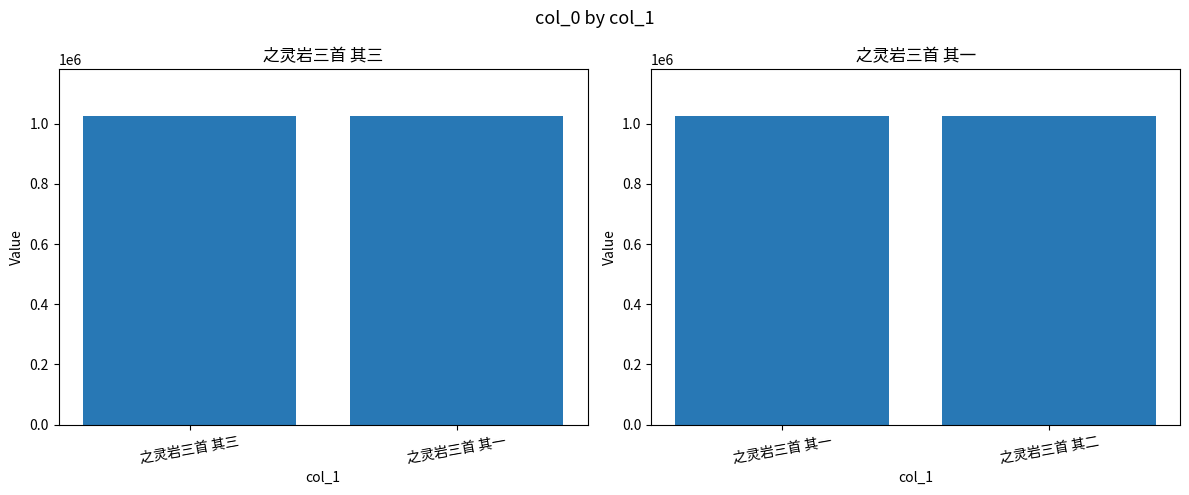

Reading left to right, transcribe all the data shown in this chart.

之灵岩三首 其三=1026582	之灵岩三首 其一=1026584	之灵岩三首 其二=1026583